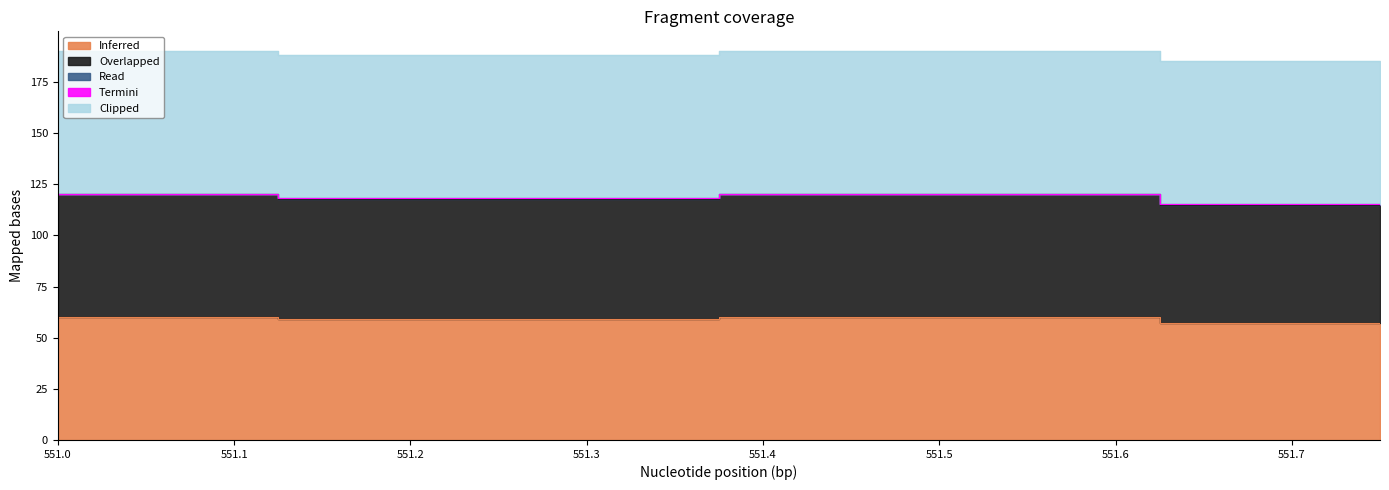

Reading left to right, what are all the values shown in this chart?

Inferred: 60.0	59.0	60.0	57.0
Overlapped: 60.0	59.0	60.0	58.0
Read: 0.2	0.2	0.2	0.2
Termini: 0.0	0.0	0.0	0.0
Clipped: 70.0	70.0	70.0	70.0